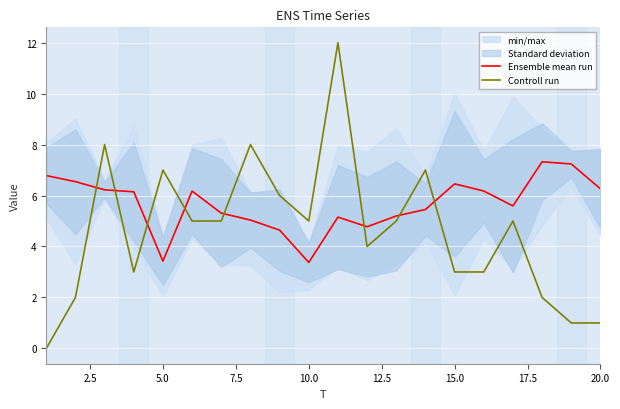

After their last crossing, which series has the higher values: Controll run or Ensemble mean run?

Ensemble mean run